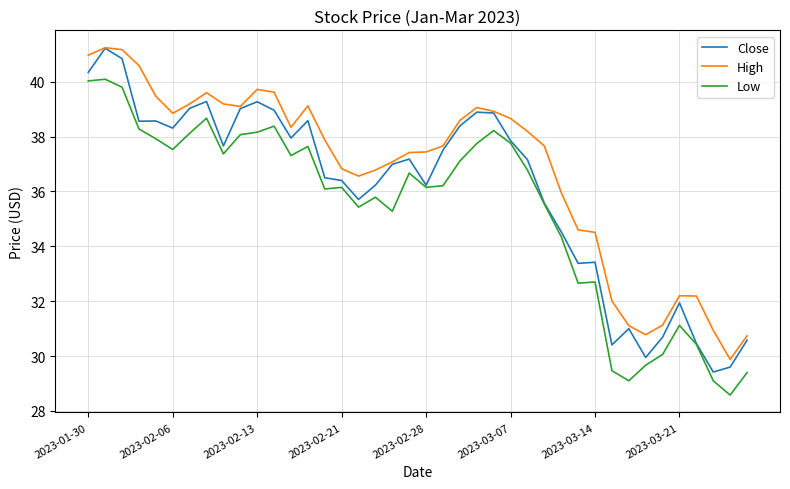

At how many categories does at least one series exceed 38?

19